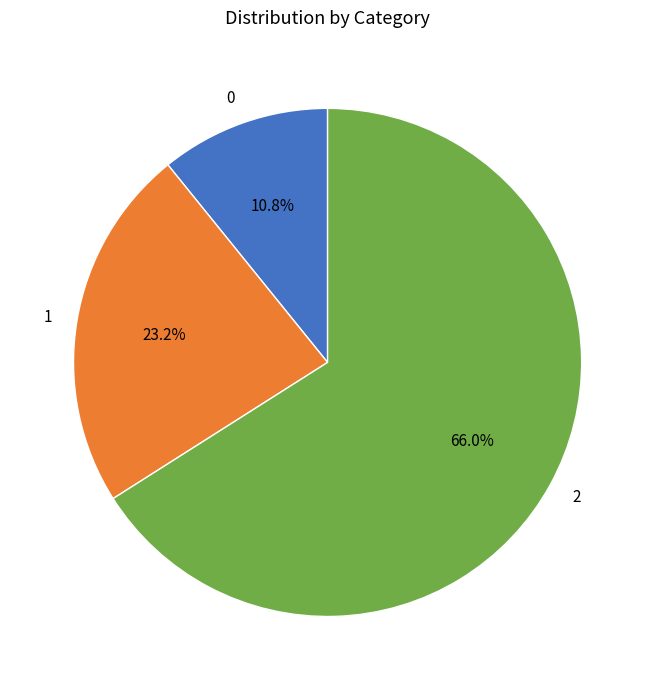

How many slices are in this pie chart?

3